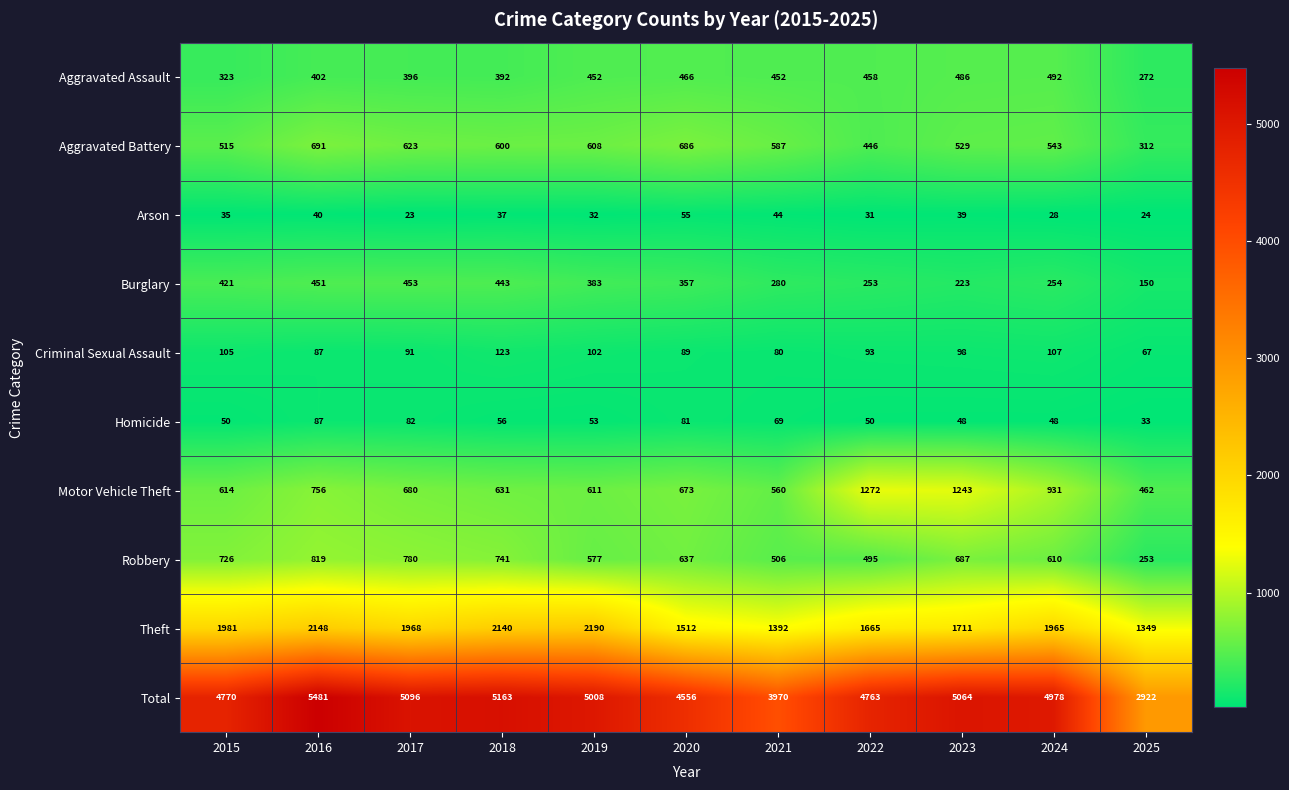

Rank the categories by Total value from lowest to highest.

2025, 2021, 2020, 2022, 2015, 2024, 2019, 2023, 2017, 2018, 2016